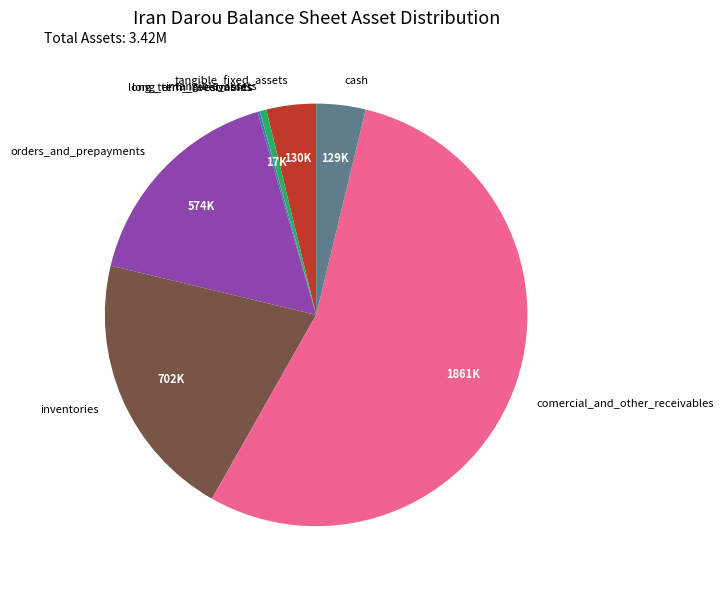

What is the largest slice in the pie chart?

comercial_and_other_receivables